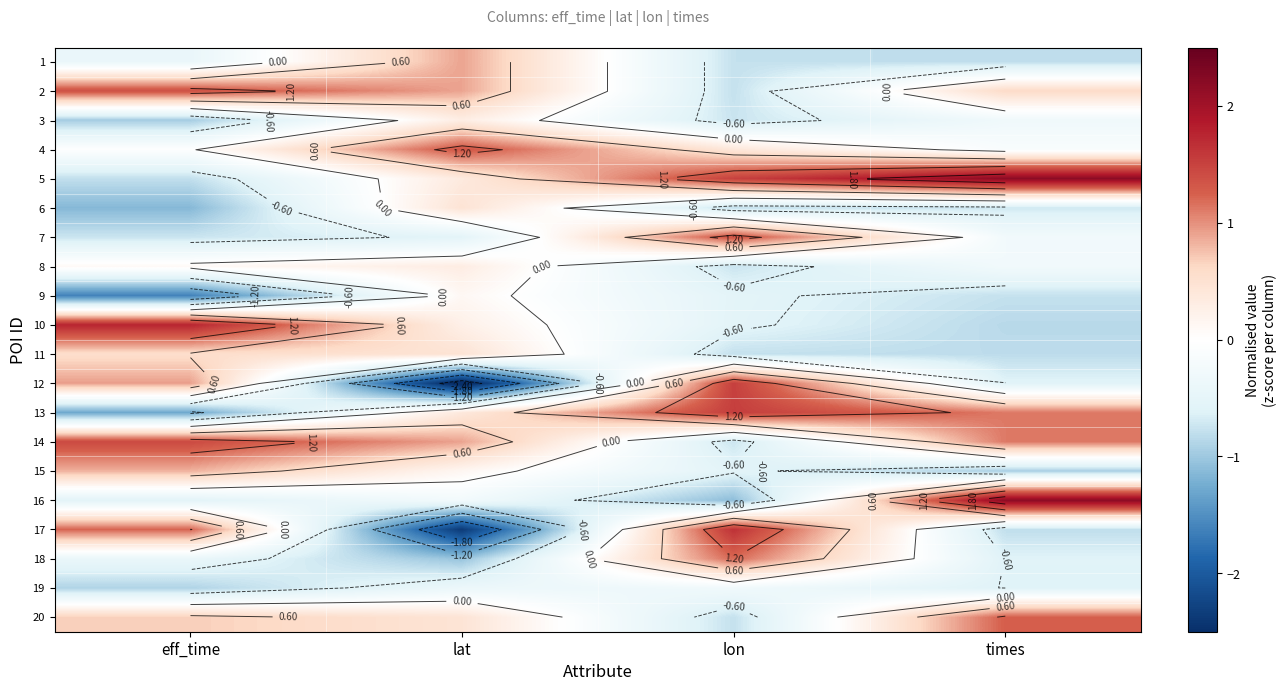

Which label corresponds to the largest value in the chart?

times